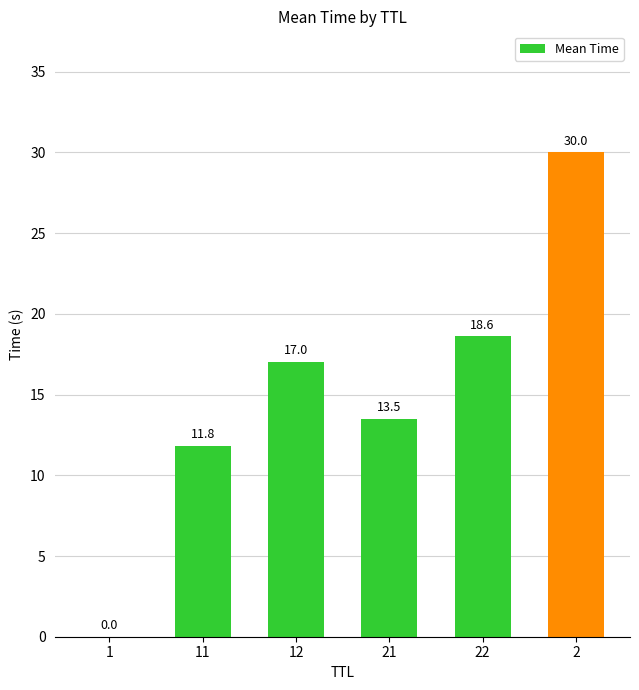

Which has a higher value, 22 or 11?

22